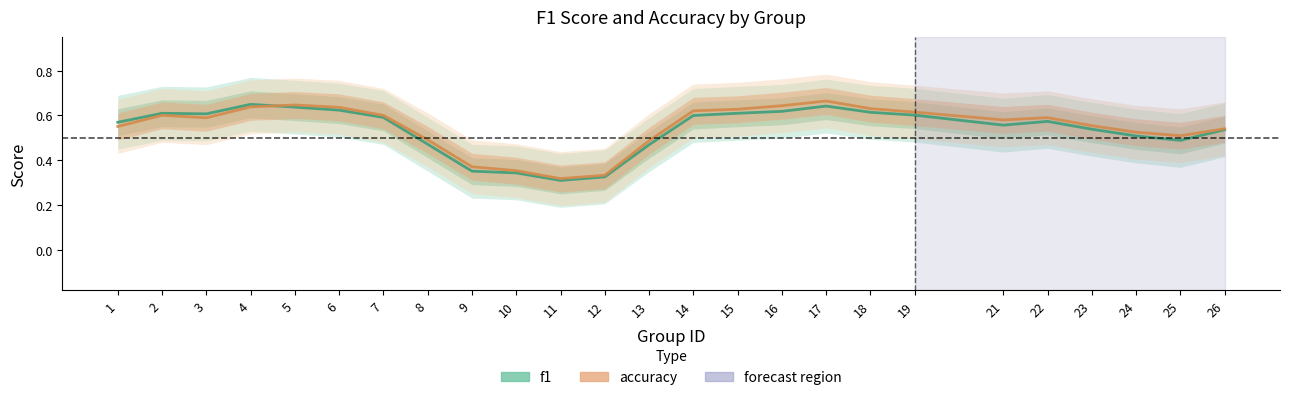

In accuracy, how many points are higher than both neighbors (excluding endpoints)?

4